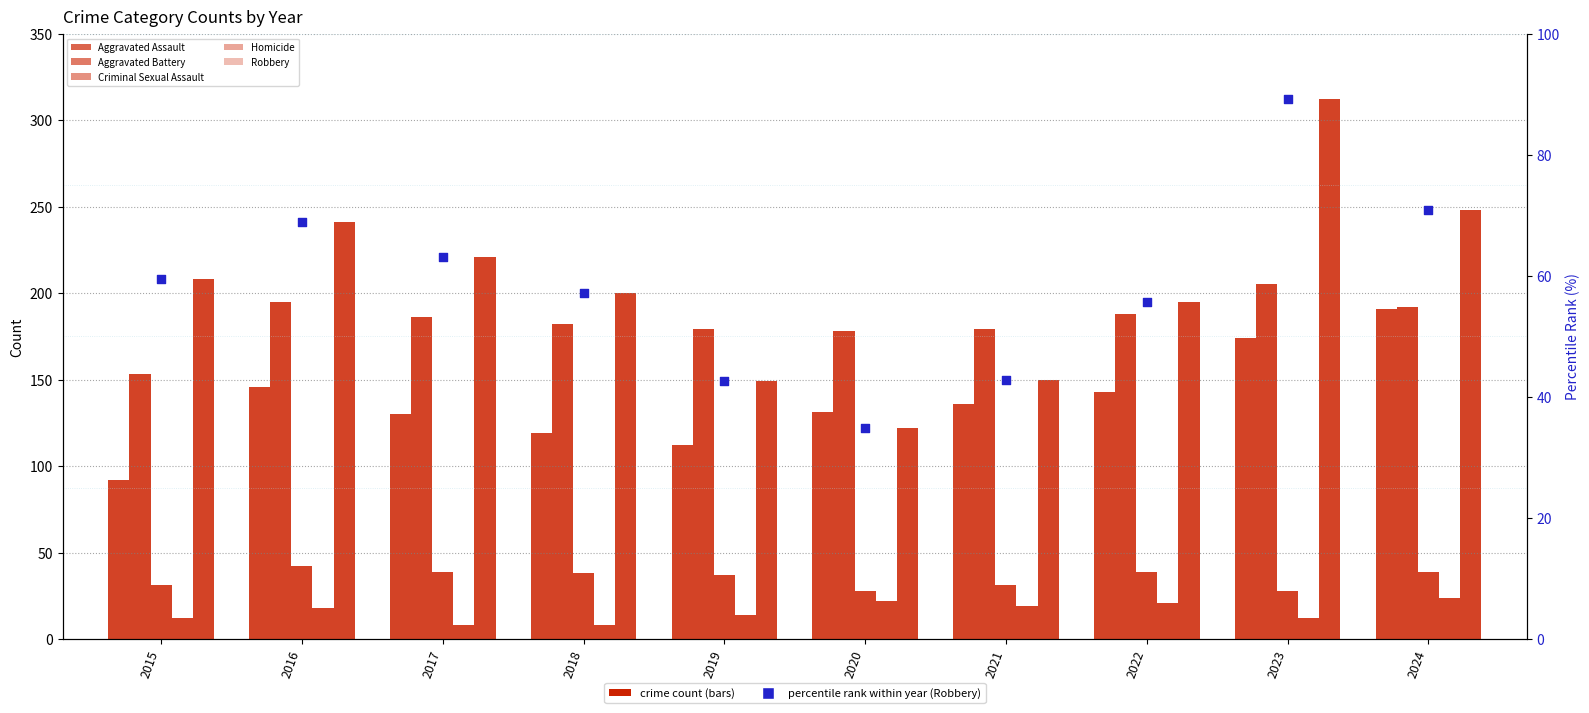

Which series has the largest Y range (max minus min)?

Robbery